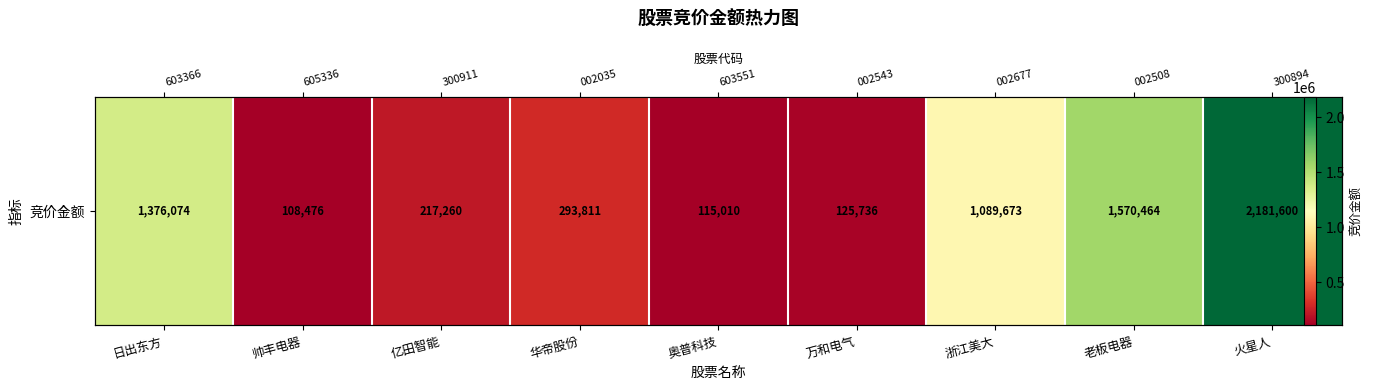

What is the smallest value displayed?

108476